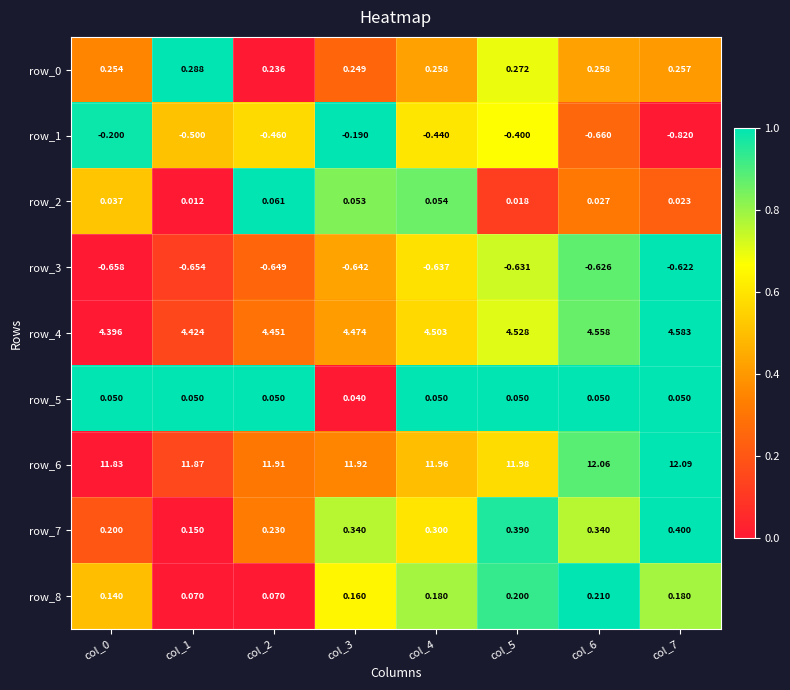

True or false: row_4 has a value of 1.1 at col_5.

False